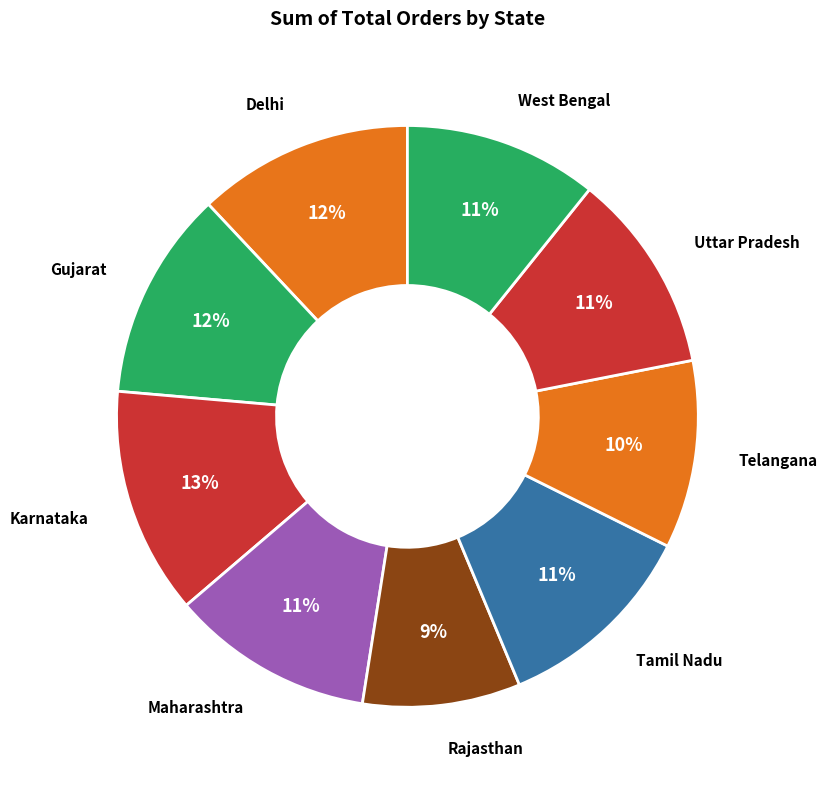

How many slices are in this pie chart?

9